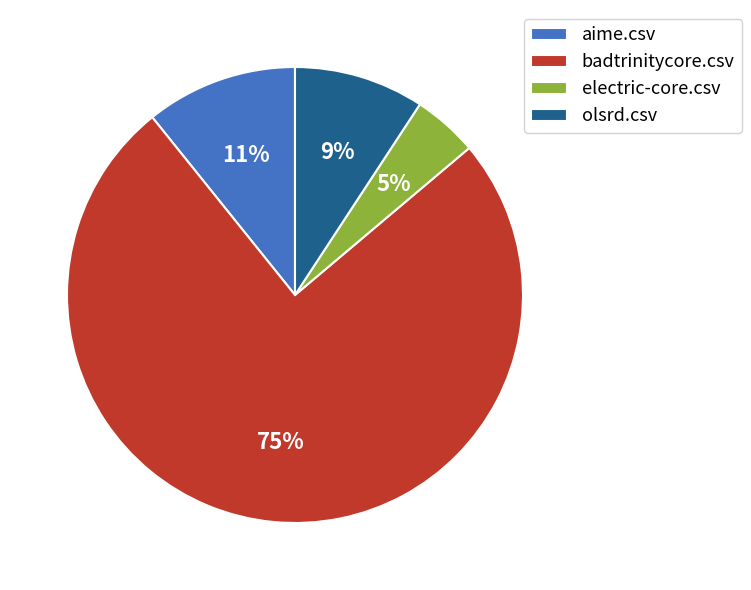

Is it true that electric-core.csv is 14% of the pie?

False